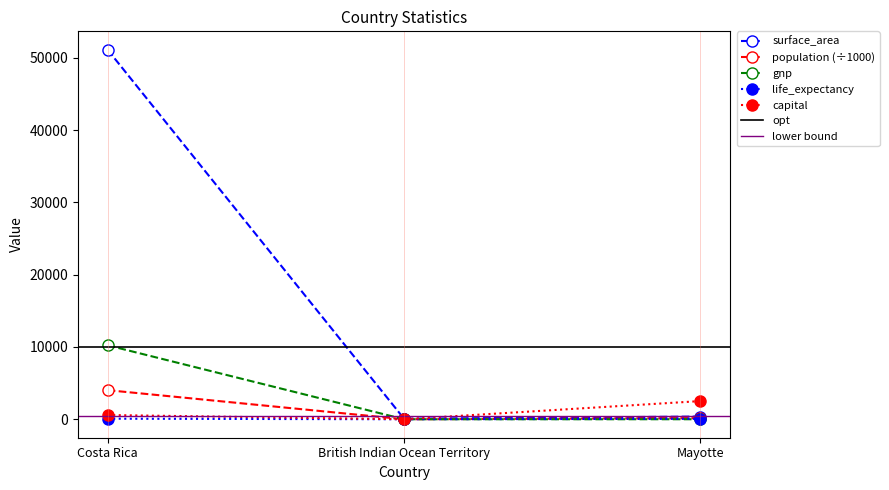

Between Costa Rica and British Indian Ocean Territory, which is larger?

Costa Rica